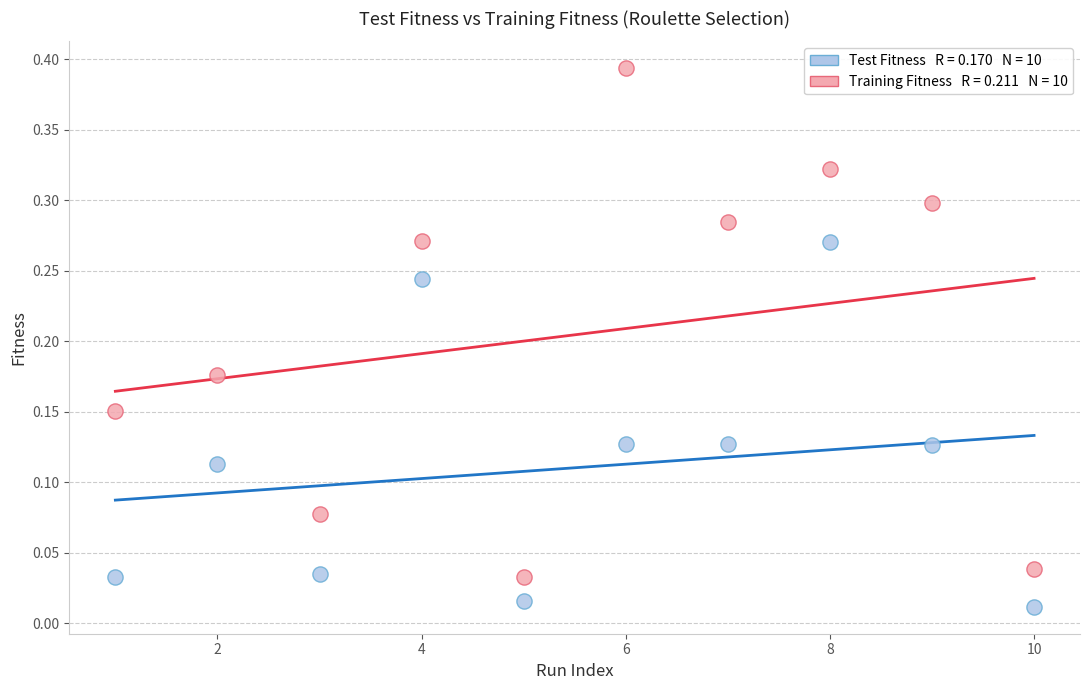

Across all data points, what is the range of X values (max minus min)?

9.0